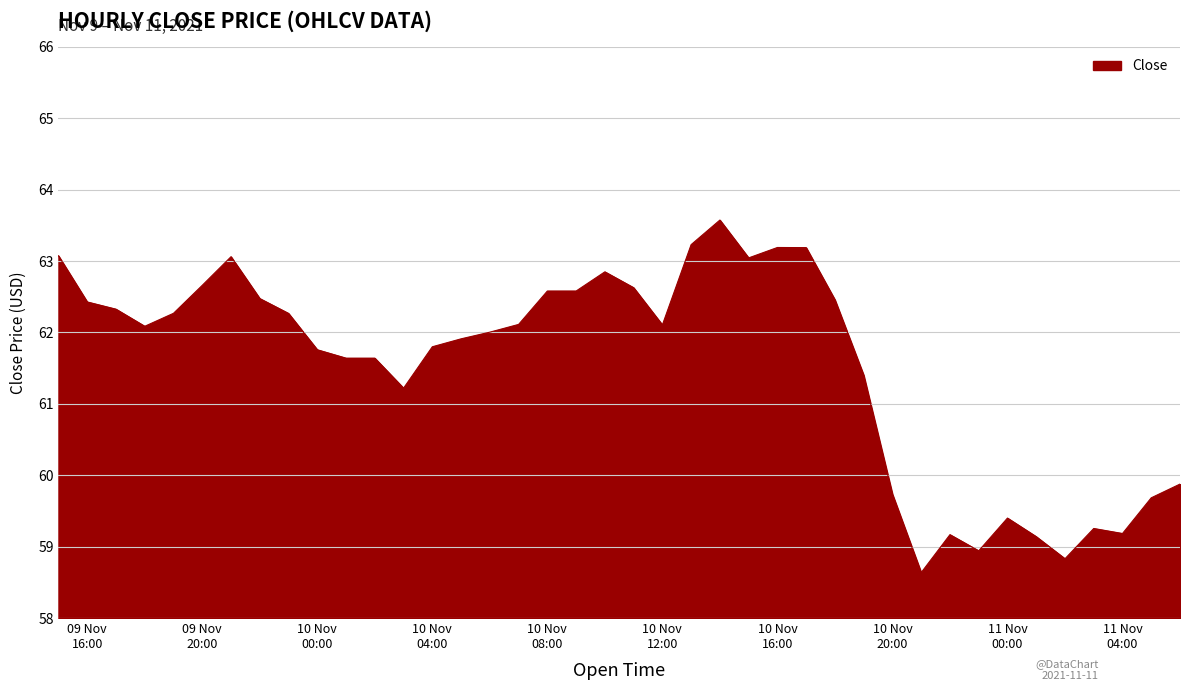

Does the chart have visible grid lines?

Yes